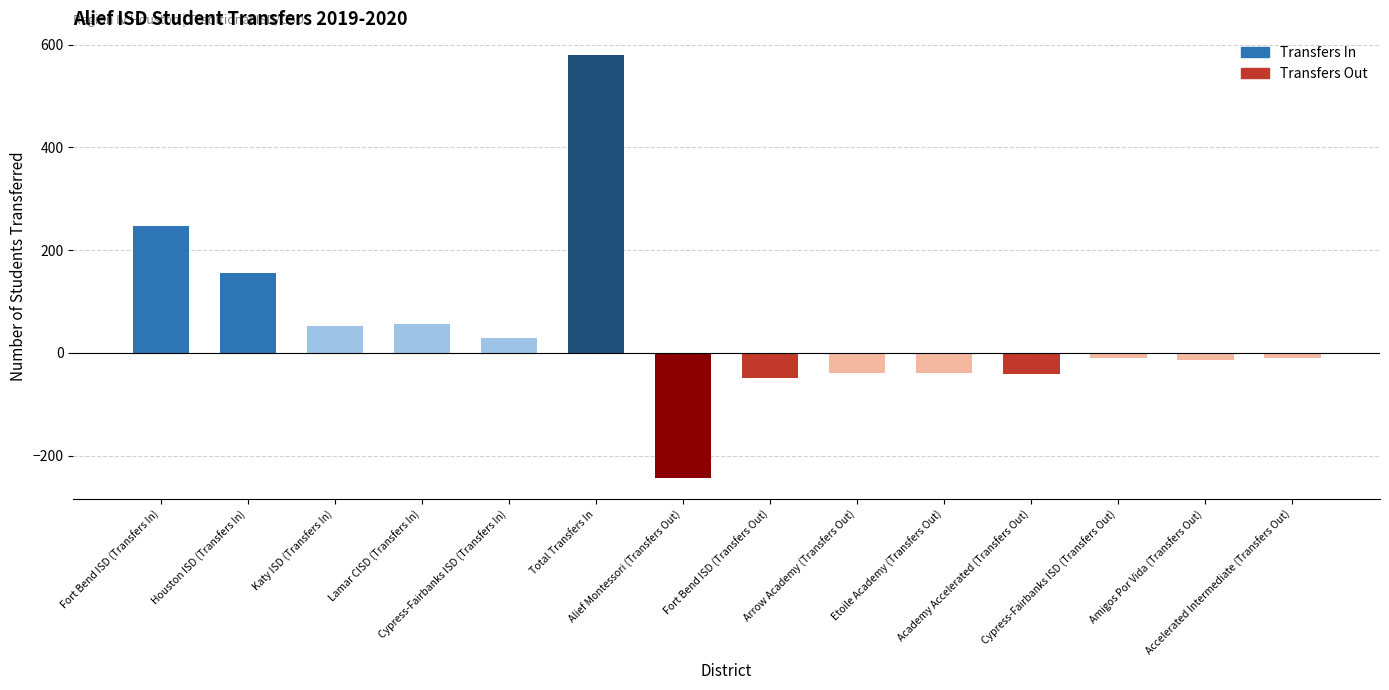

Reading left to right, transcribe all the data shown in this chart.

Fort Bend ISD (Transfers In)=248	Houston ISD (Transfers In)=155	Katy ISD (Transfers In)=53	Lamar CISD (Transfers In)=56	Cypress-Fairbanks ISD (Transfers In)=29	Total Transfers In=581	Alief Montessori (Transfers Out)=-244	Fort Bend ISD (Transfers Out)=-49	Arrow Academy (Transfers Out)=-39	Etoile Academy (Transfers Out)=-40	Academy Accelerated (Transfers Out)=-42	Cypress-Fairbanks ISD (Transfers Out)=-10	Amigos Por Vida (Transfers Out)=-14	Accelerated Intermediate (Transfers Out)=-10